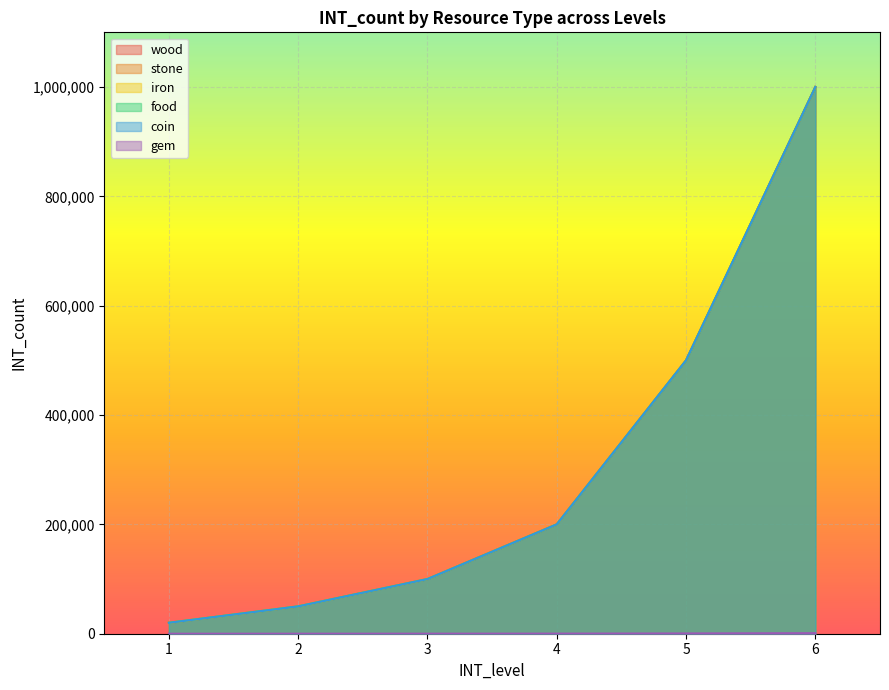

Rank the series by their maximum value, from lowest to highest.

gem, wood, stone, iron, food, coin